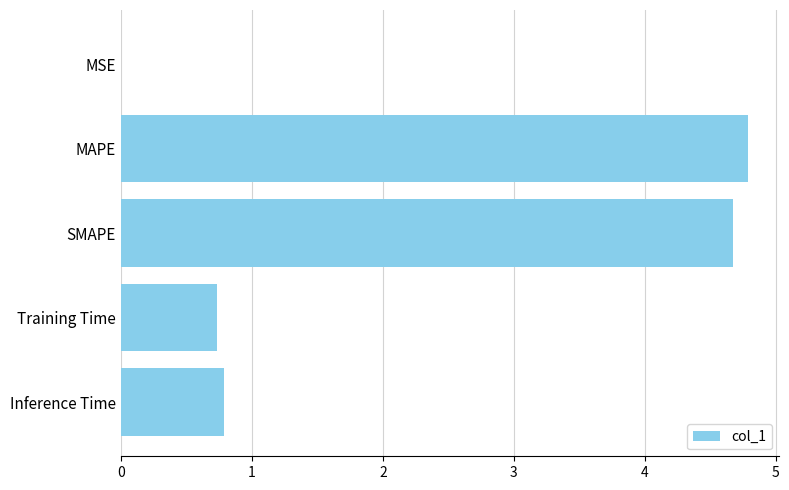

What is the approximate value at Training Time?

0.7